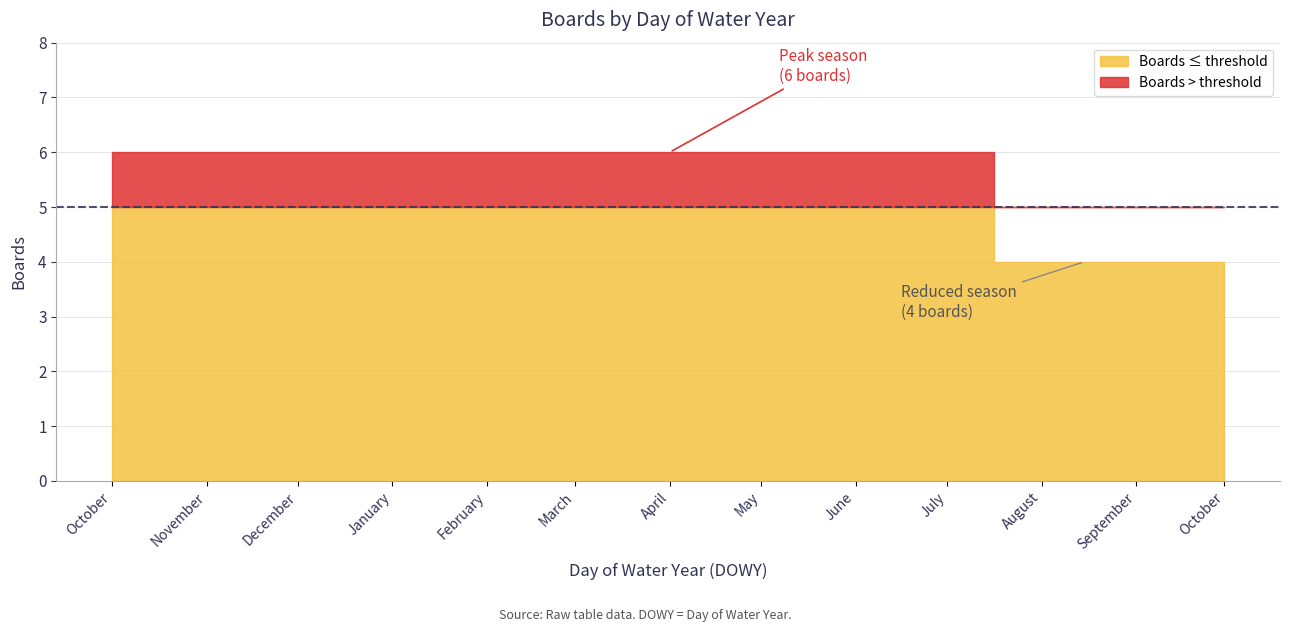

Rank the categories by value from highest to lowest.

October, November, December, January, February, March, April, May, June, July, August, September, October